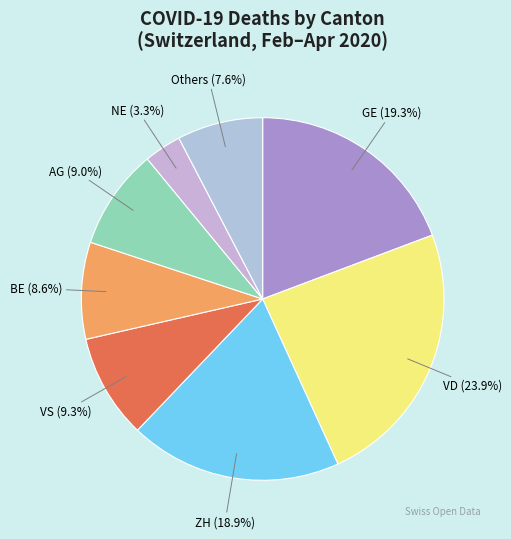

Approximately how many times larger is the value at GE compared to VS?

2.1